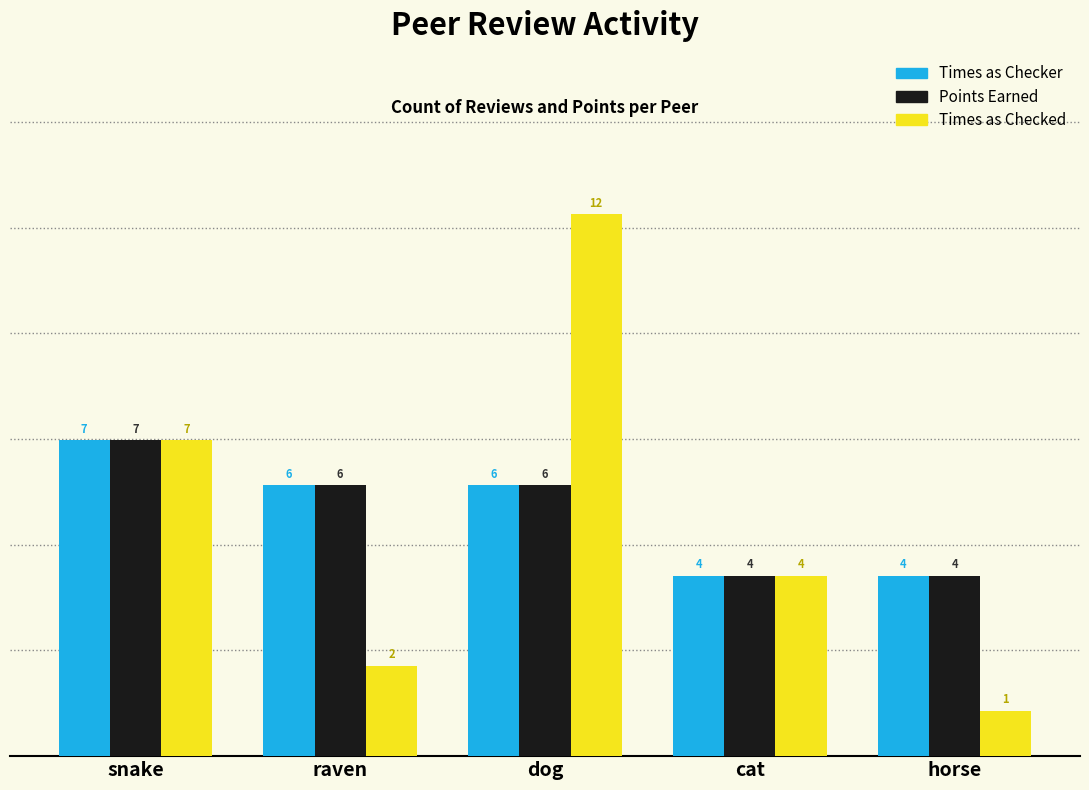

Reading left to right, transcribe all the data shown in this chart.

Times as Checker: 7	6	6	4	4
Points Earned: 7	6	6	4	4
Times as Checked: 7	2	12	4	1